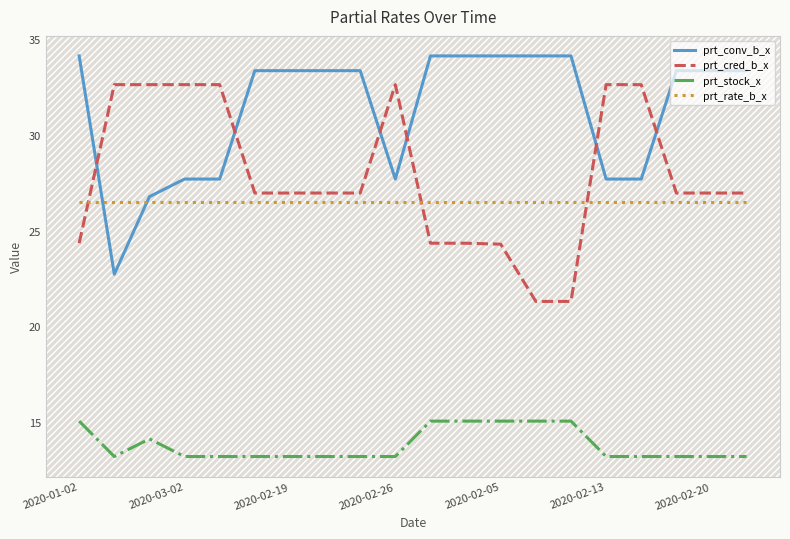

Rank the series by their maximum value, from lowest to highest.

prt_stock_x, prt_rate_b_x, prt_cred_b_x, prt_conv_b_x